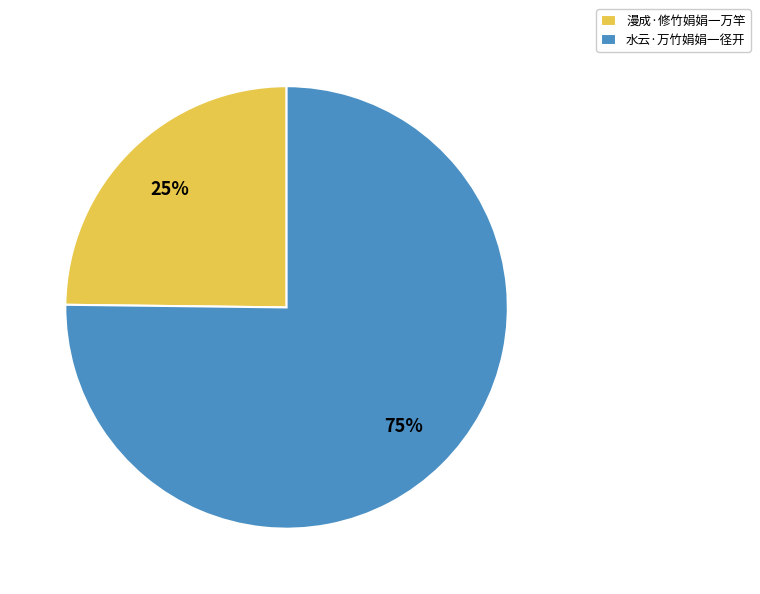

Is there any slice that represents more than half of the pie?

Yes